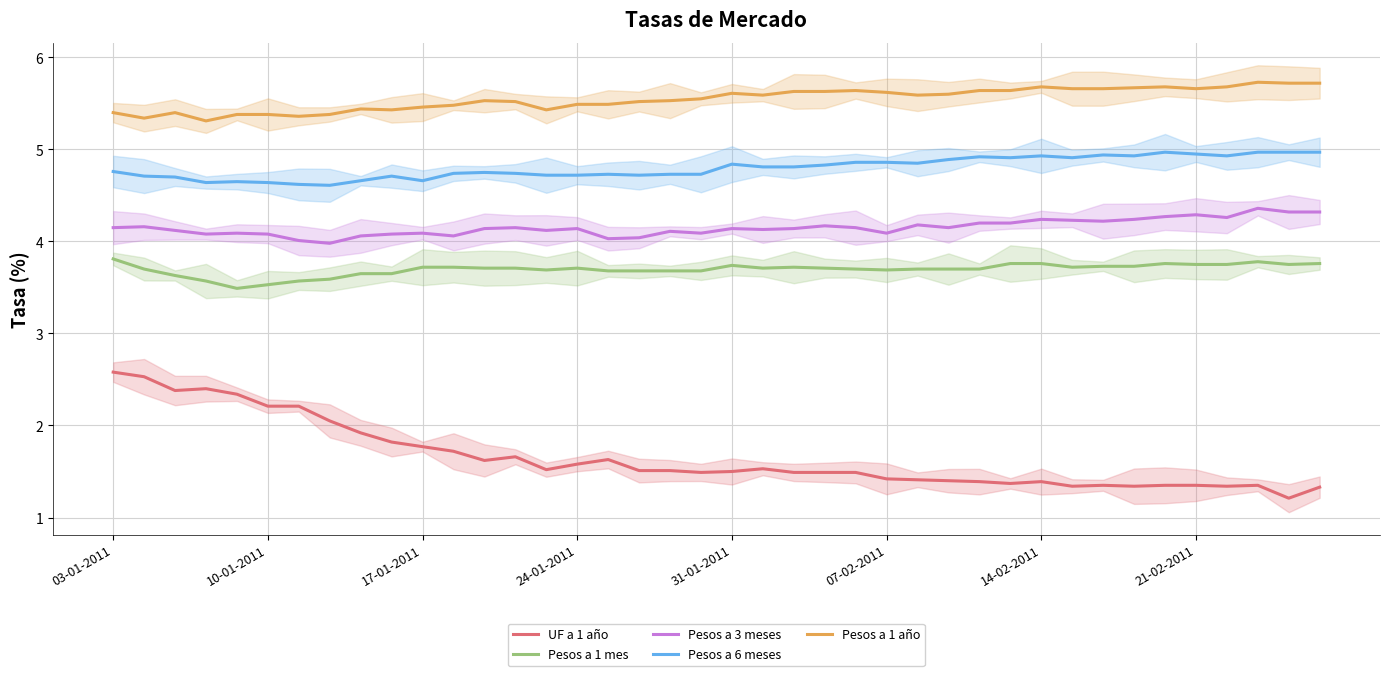

How many interior local peaks does the Pesos a 6 meses series have?

9